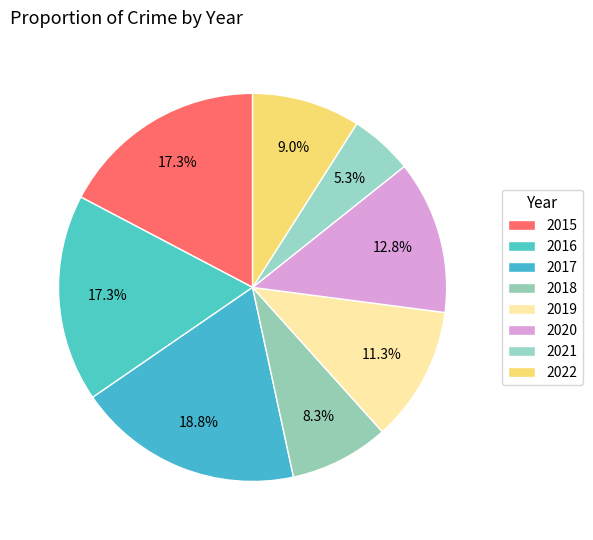

Is there any slice that represents more than half of the pie?

No